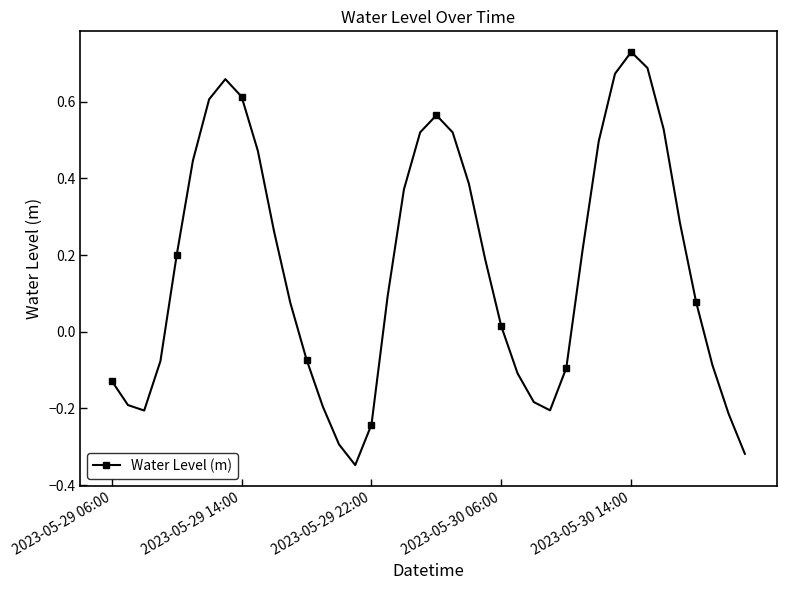

How many distinct data groups are displayed?

1